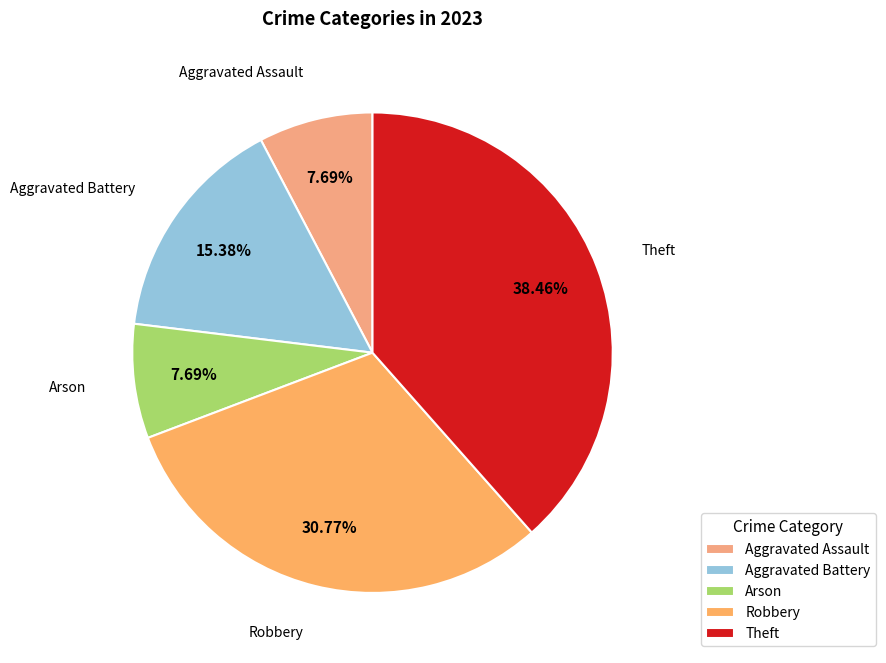

Is it true that Arson is 8% of the pie?

True